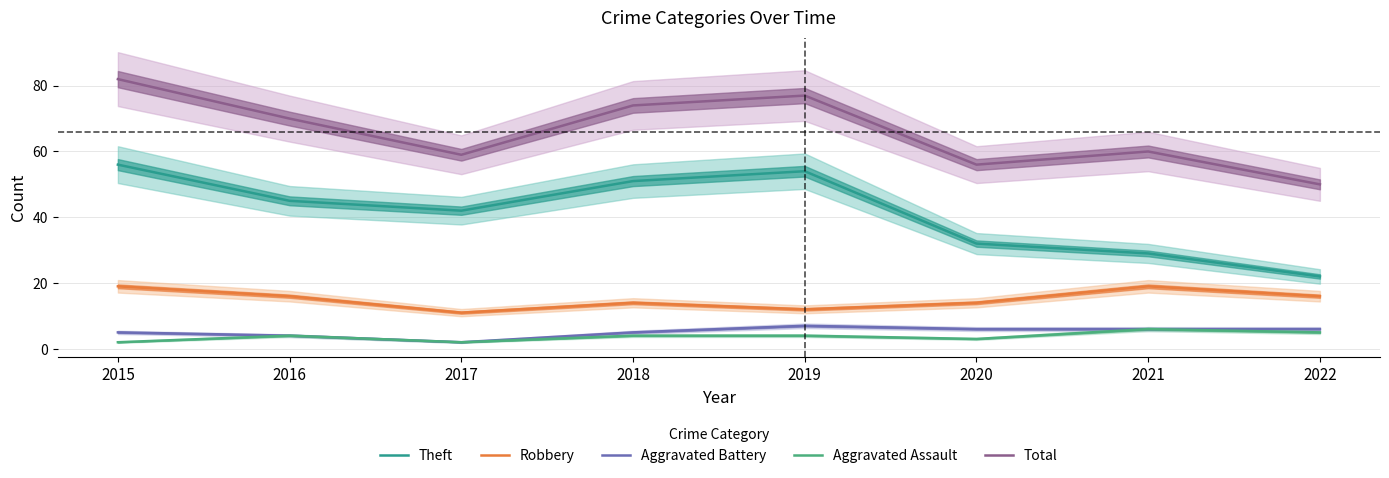

How many values in the Theft series are below 45?

4